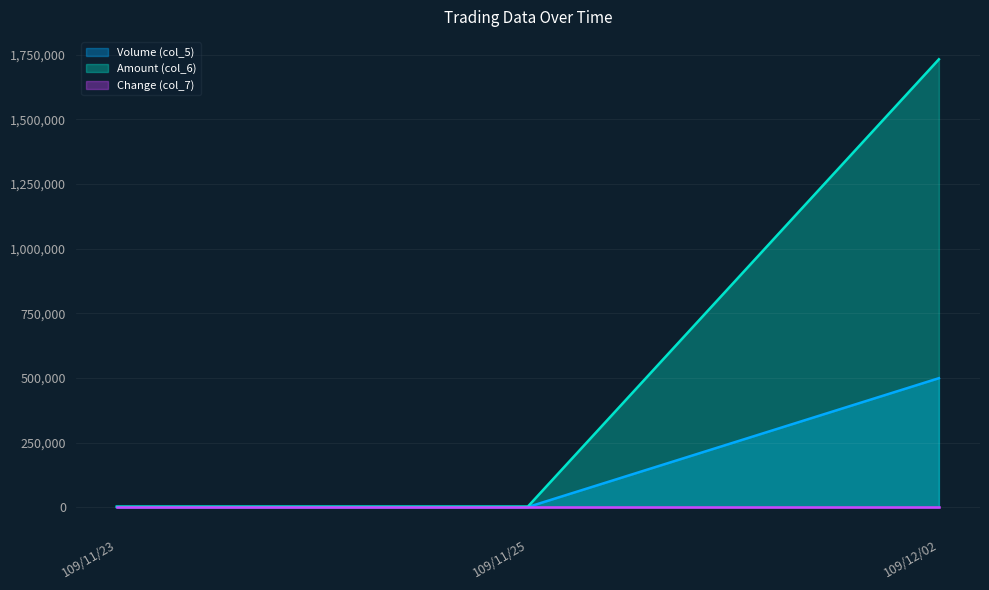

What is the difference between the highest and lowest values at 109/11/25?

2850.0